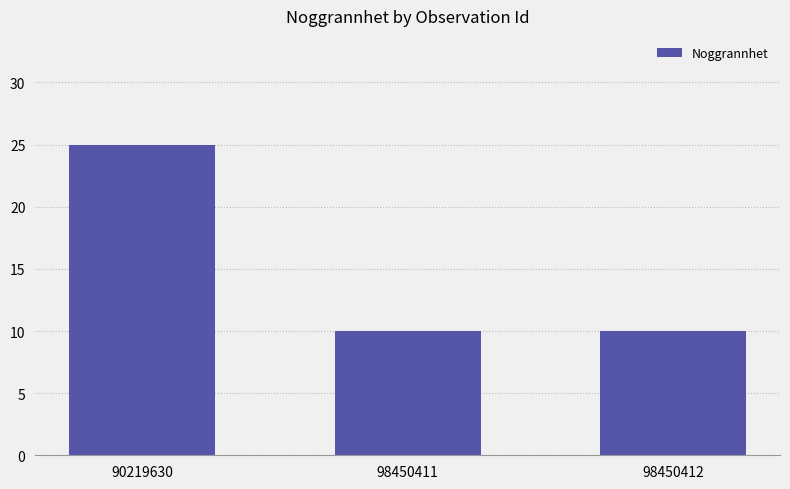

Are the bars horizontal?

No